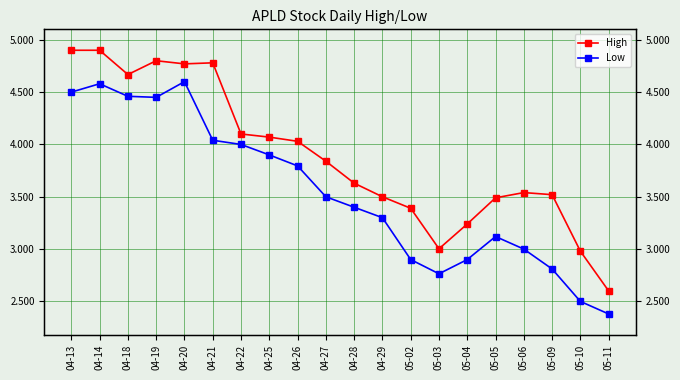

What is the label of the 1st point from the right?

05-11